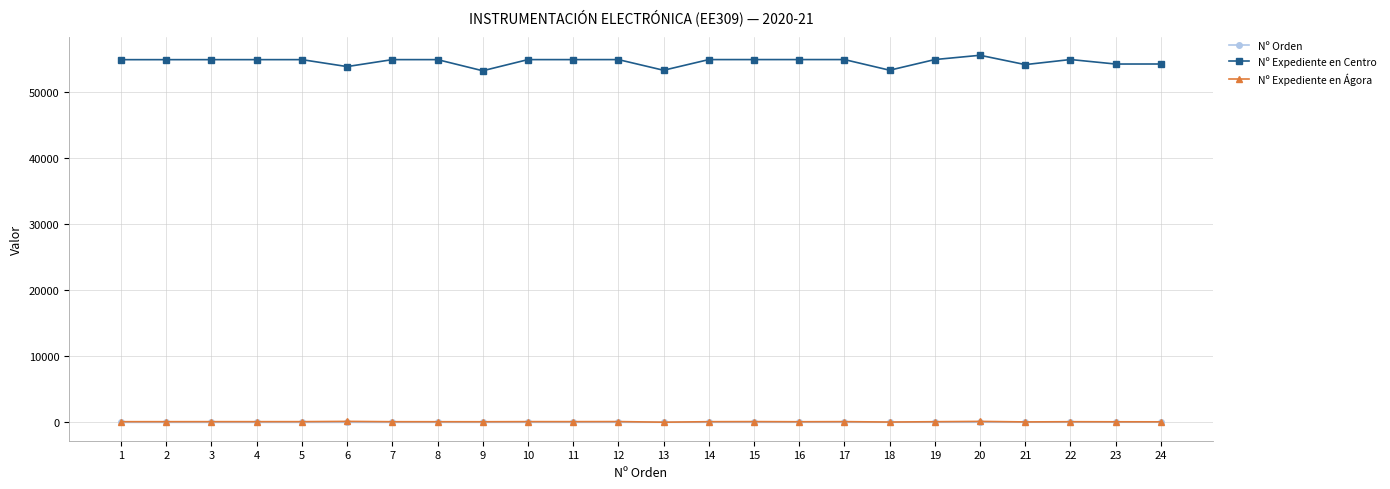

What is the greatest value displayed?

55581